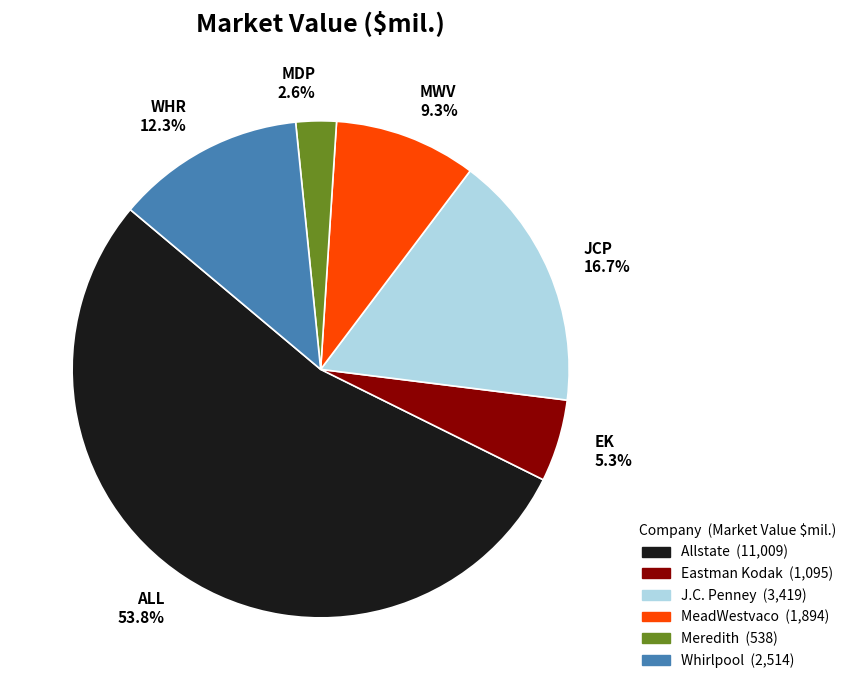

Rank the categories by value from lowest to highest.

MDP, EK, MWV, WHR, JCP, ALL